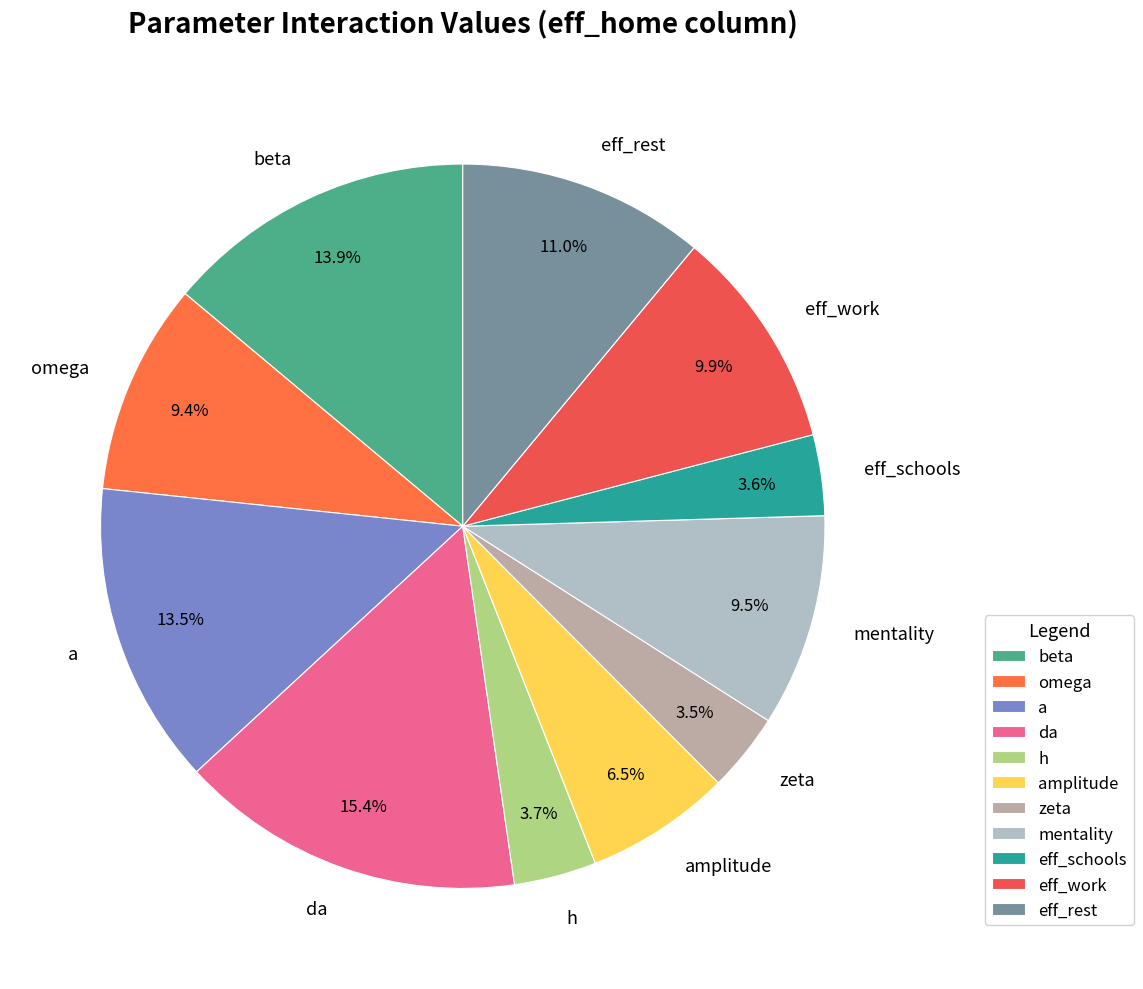

What is the largest slice in the pie chart?

da